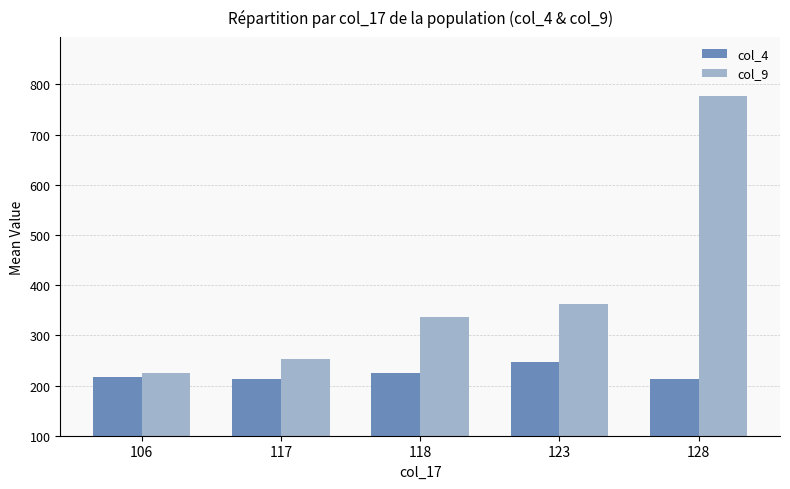

How many series are shown in this chart?

2